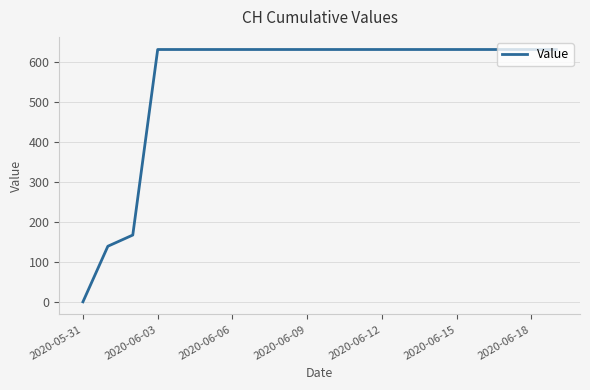

What is the difference between the maximum and minimum values?

631